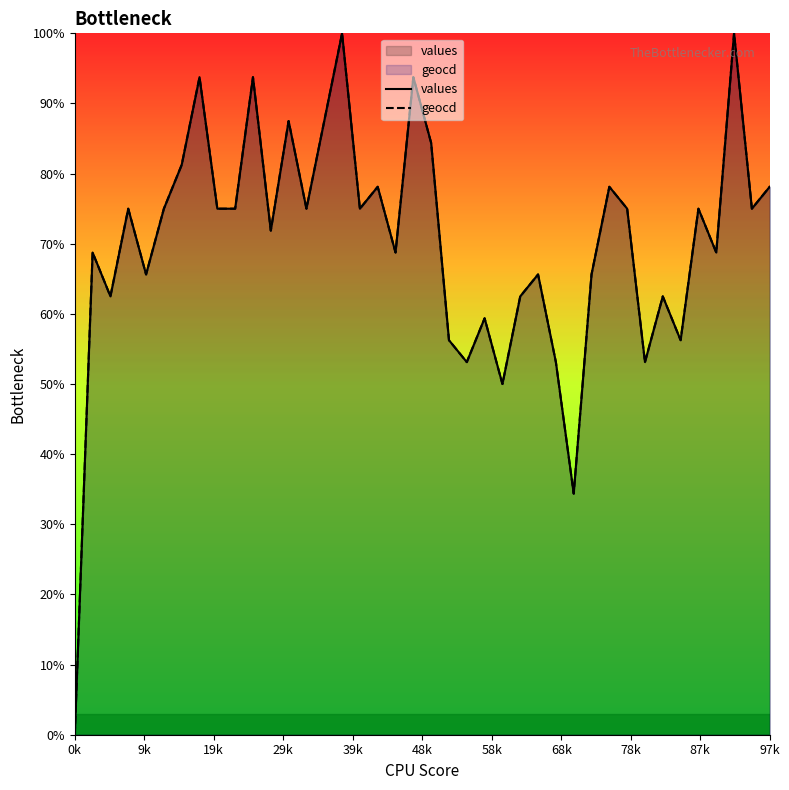

How many values in the values series are below 75?

19